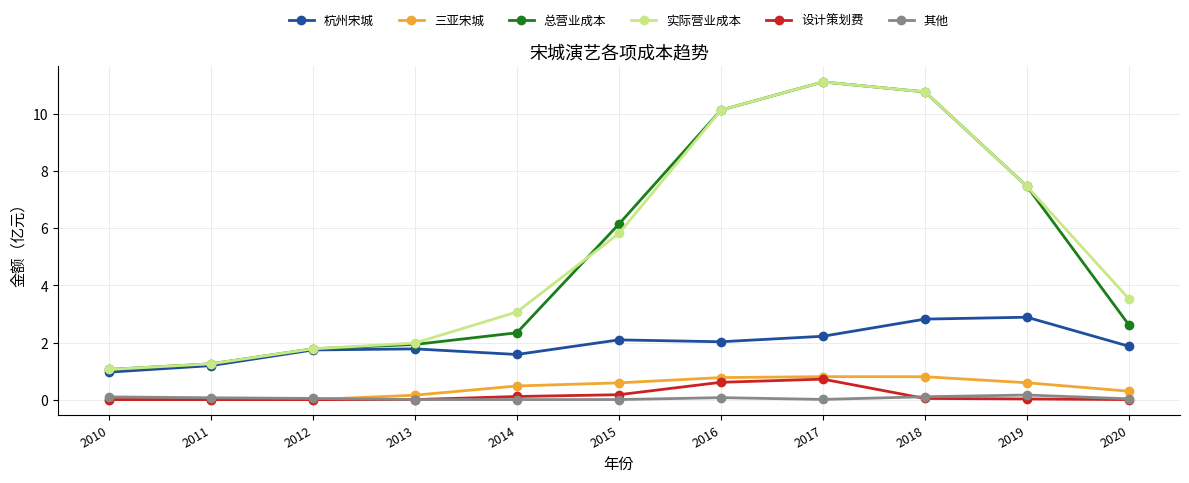

True or false: 其他 has more than 0 points higher than both neighbors.

True